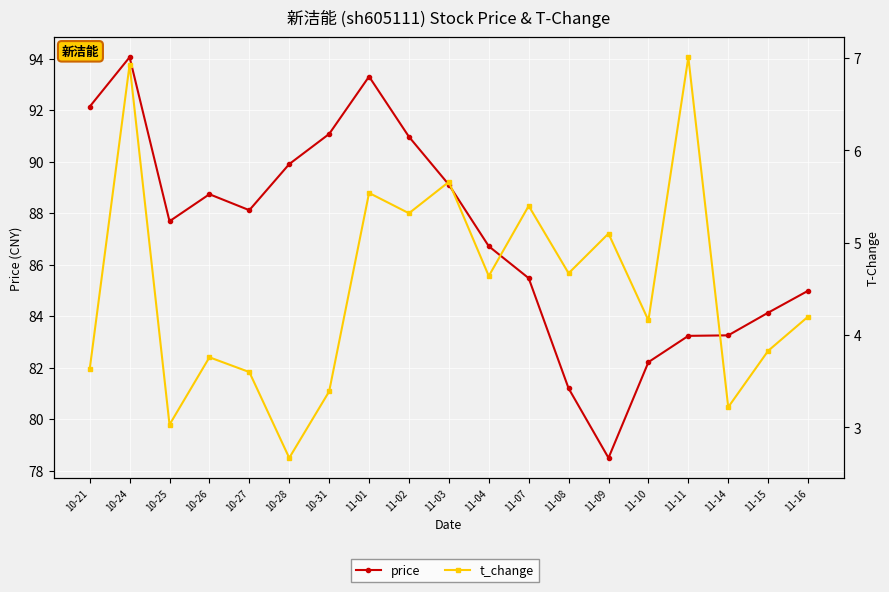

Count the number of data series in this chart.

2